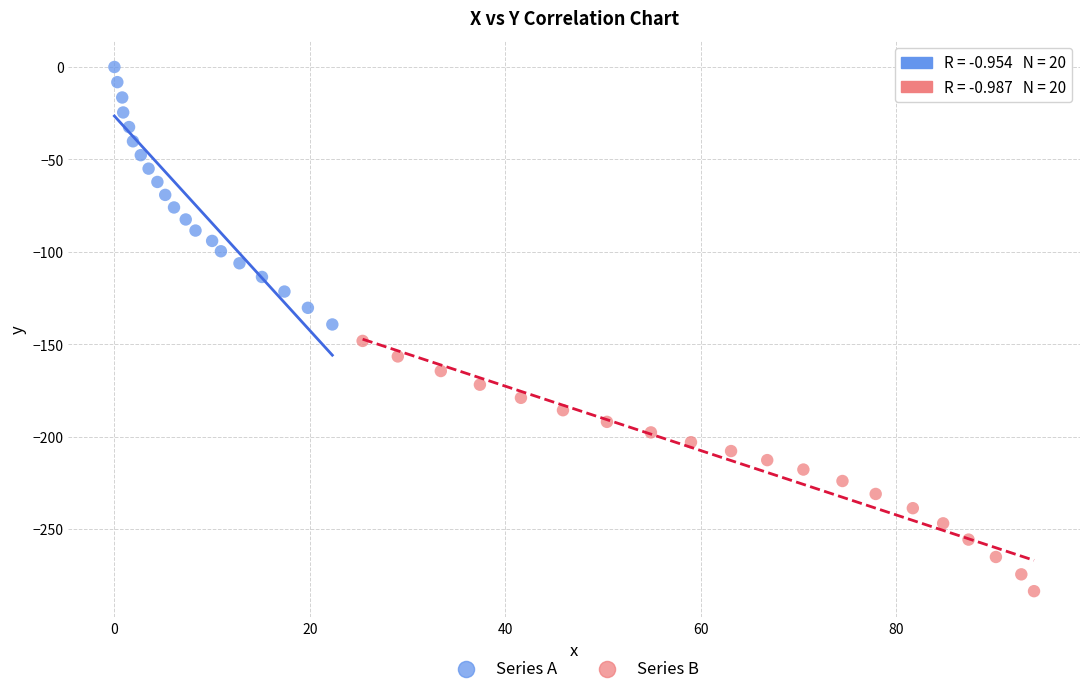

Which series reaches the maximum Y coordinate?

Series A